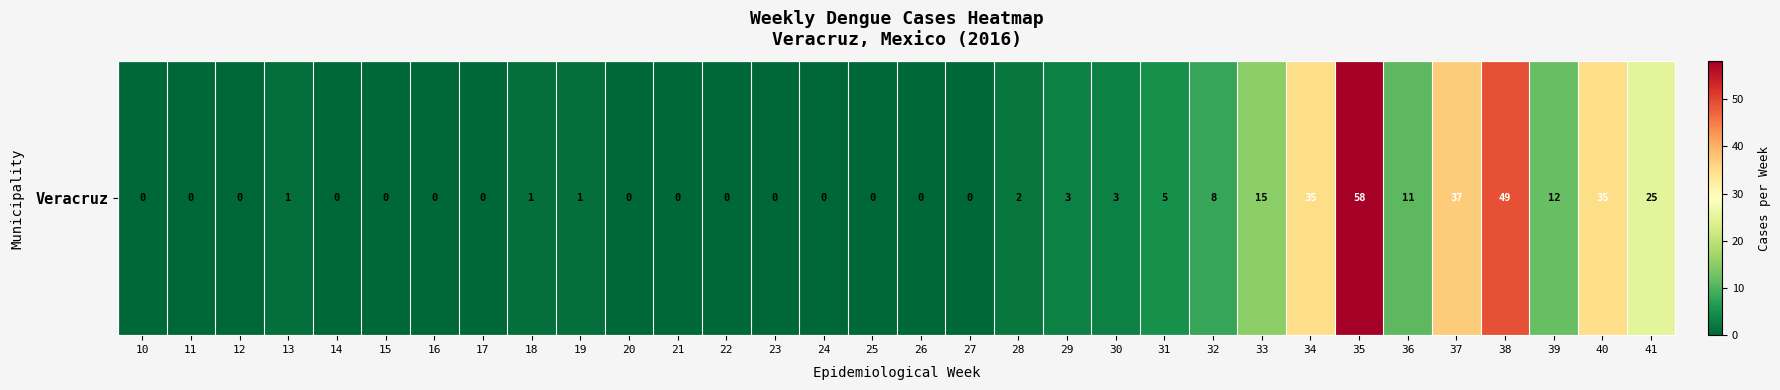

What is the difference between the values at 19 and 17?

1